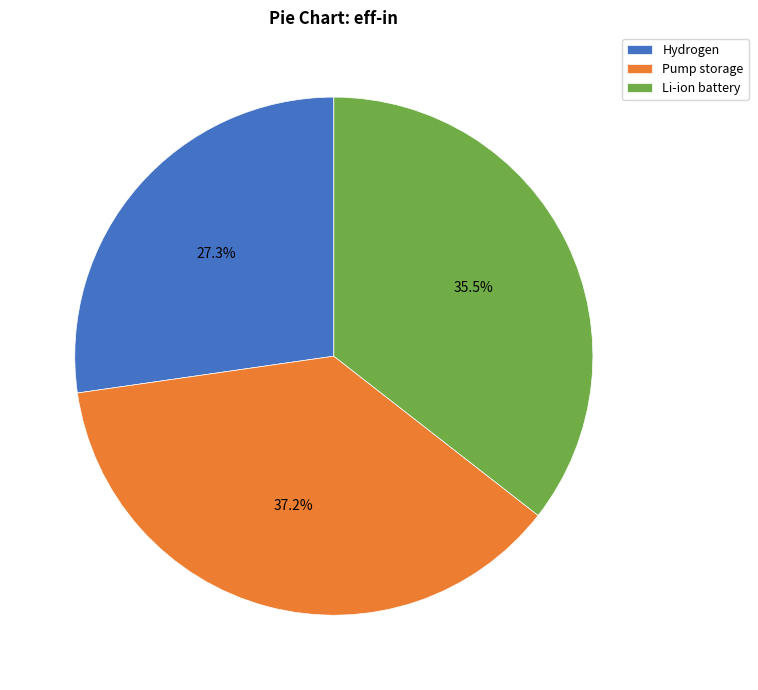

What is the total percentage of Hydrogen and Pump storage?

64.5%